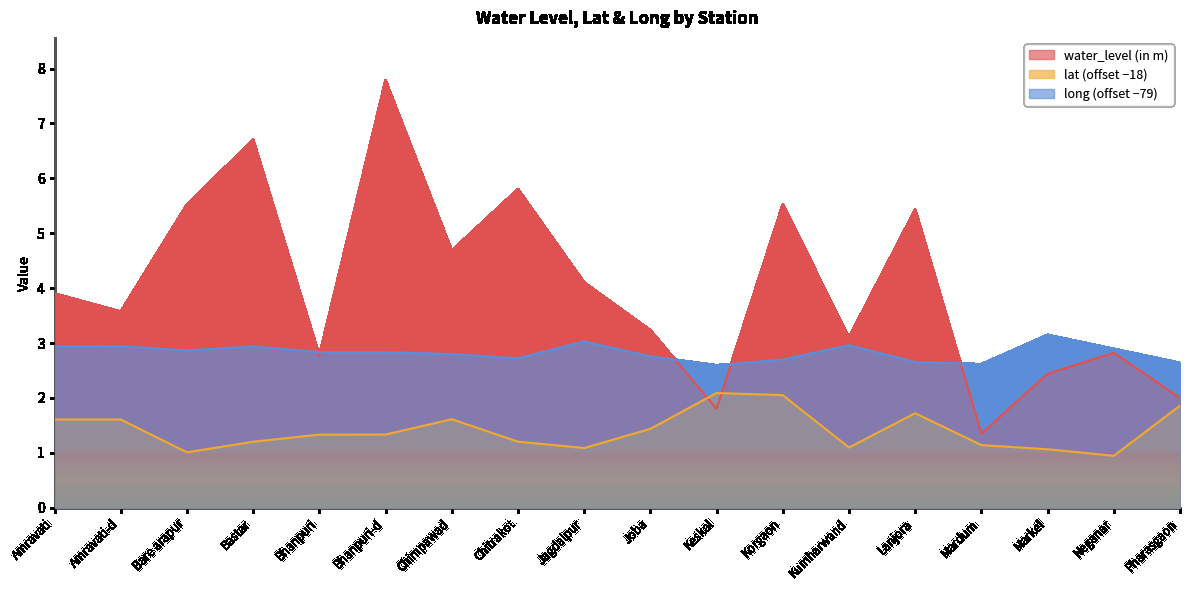

At which category is the sum across all series the highest?

Bhanpuri-d